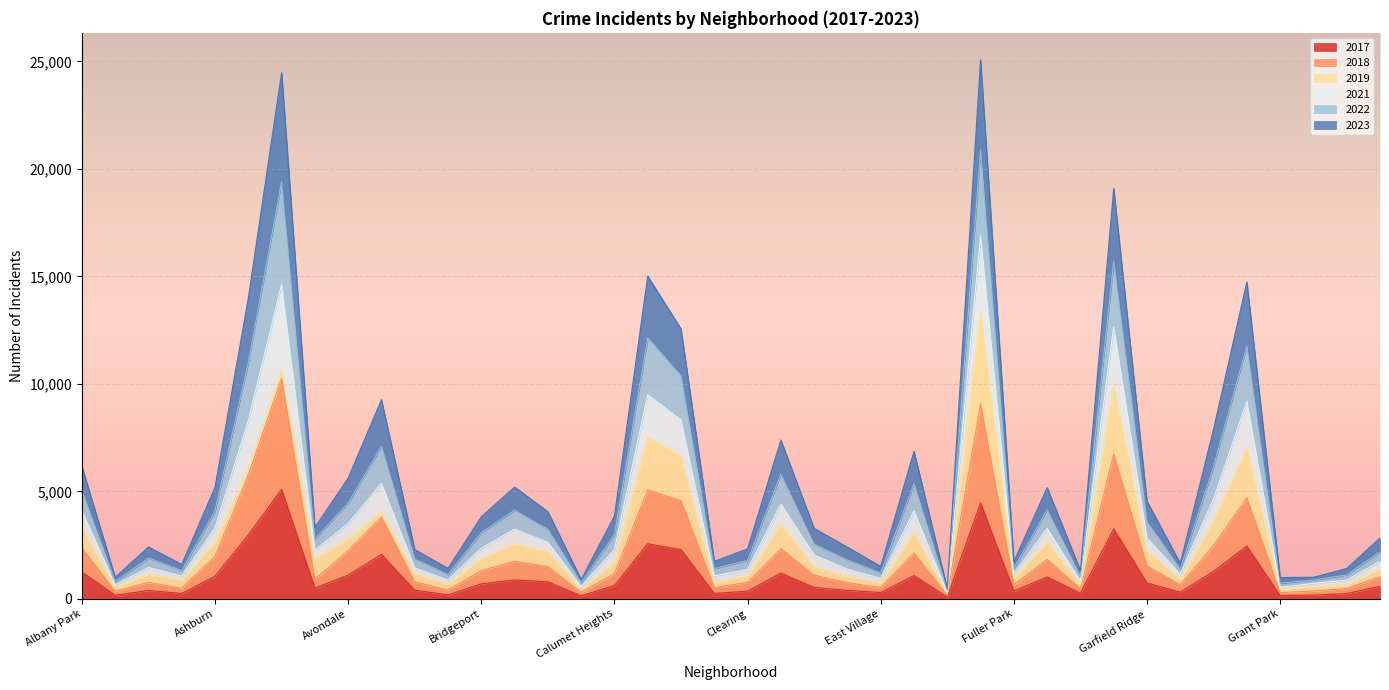

How many lines are shown in the chart?

6